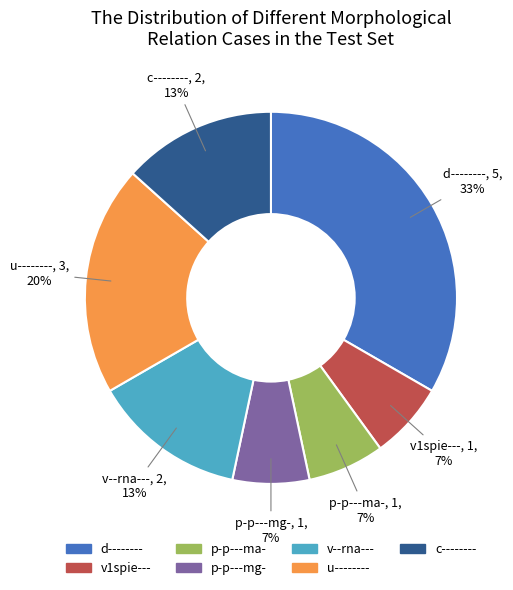

Do c-------- and u-------- together represent more than half of the pie?

No